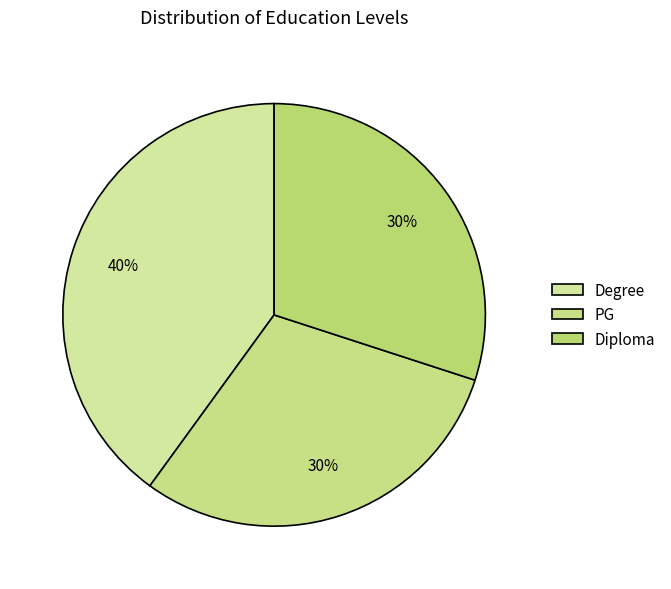

What is the smallest slice in the pie chart?

PG